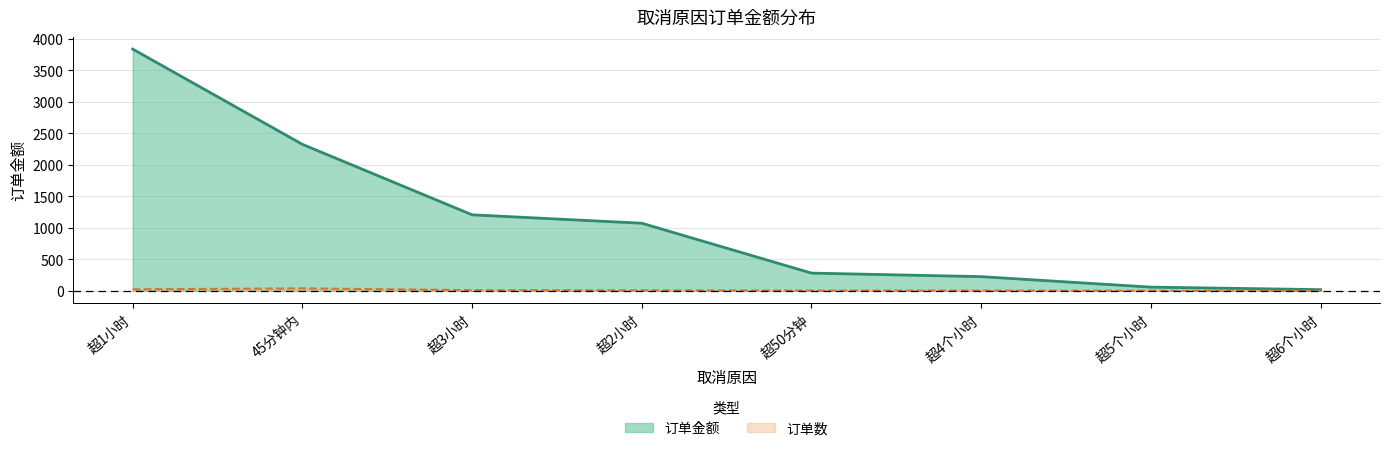

How many lines are shown in the chart?

2